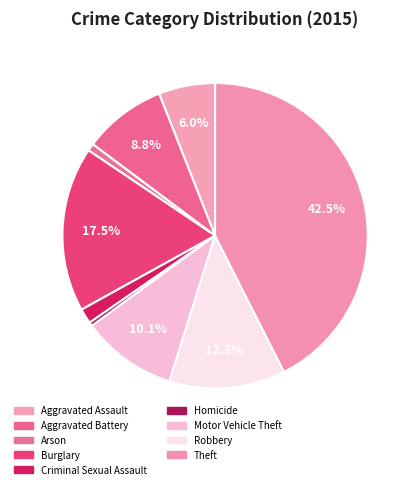

Count the number of slices in the pie.

9